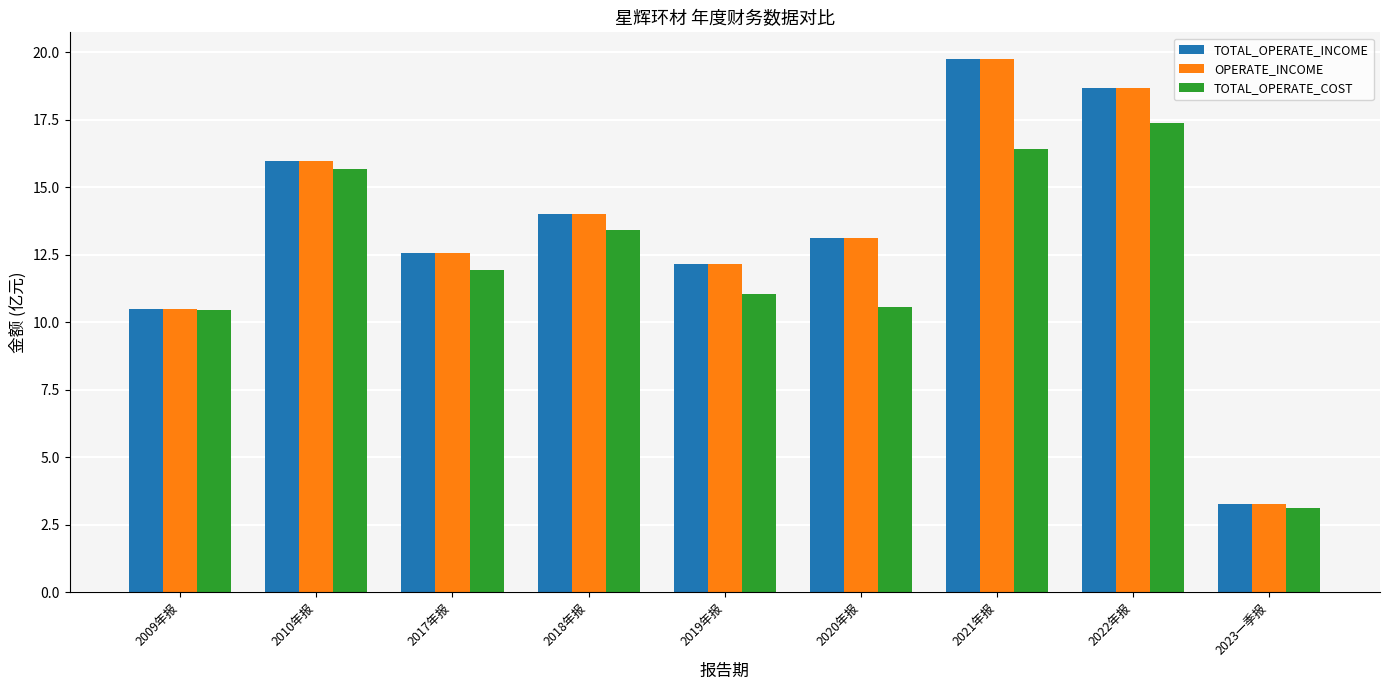

Reading left to right, transcribe all the data shown in this chart.

TOTAL_OPERATE_INCOME: 10.5	16.0	12.6	14.0	12.1	13.1	19.8	18.7	3.3
OPERATE_INCOME: 10.5	16.0	12.6	14.0	12.1	13.1	19.8	18.7	3.3
TOTAL_OPERATE_COST: 10.5	15.7	11.9	13.4	11.1	10.6	16.4	17.4	3.1